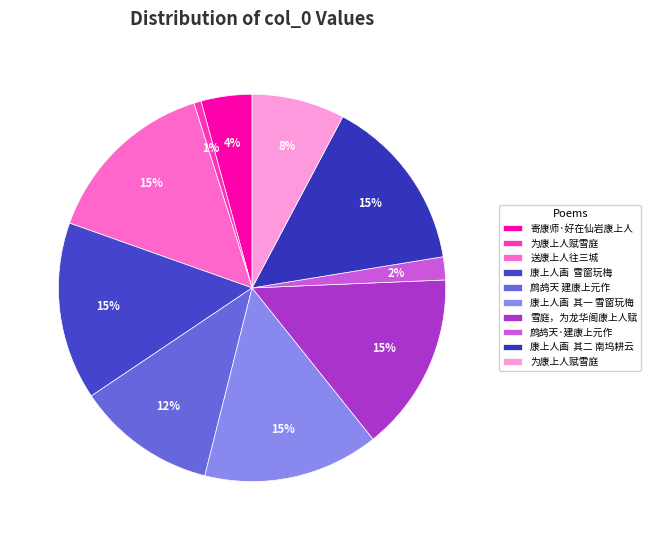

How many slices are in this pie chart?

10